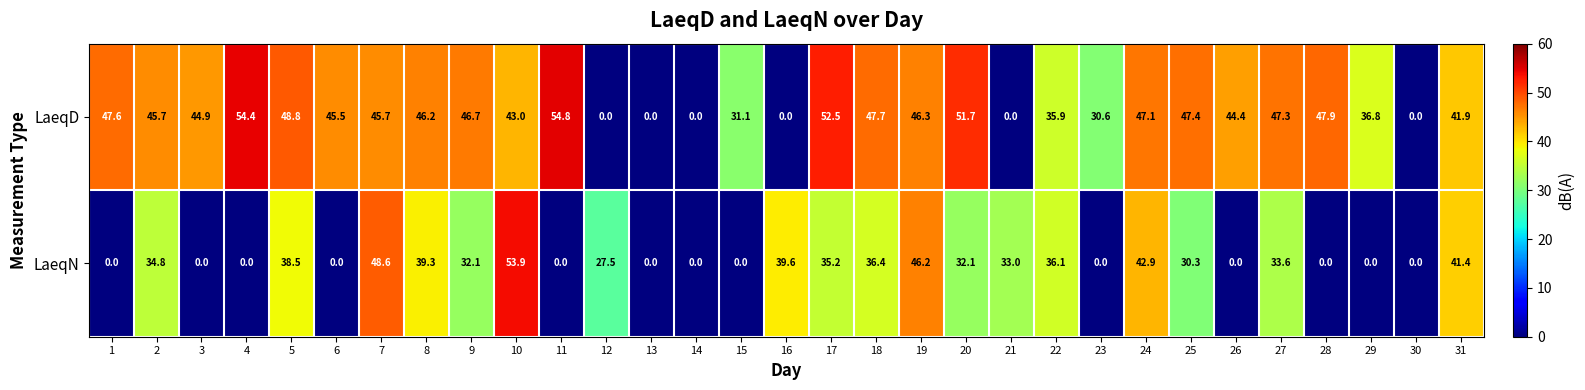

What is the maximum value for LaeqD?

54.8